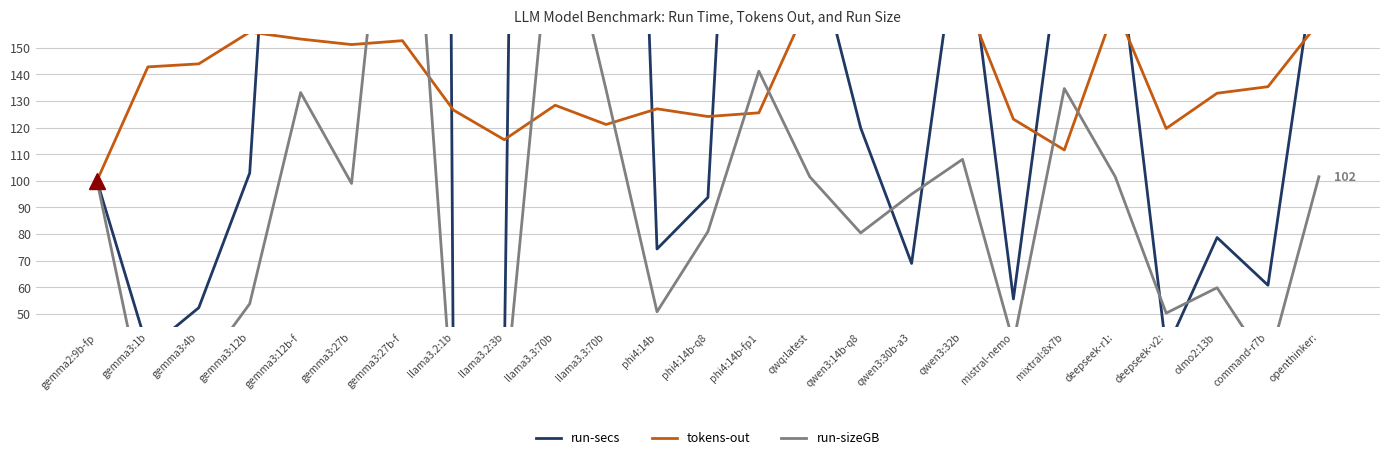

Where does the run-secs series first go above 102?

gemma3:12b